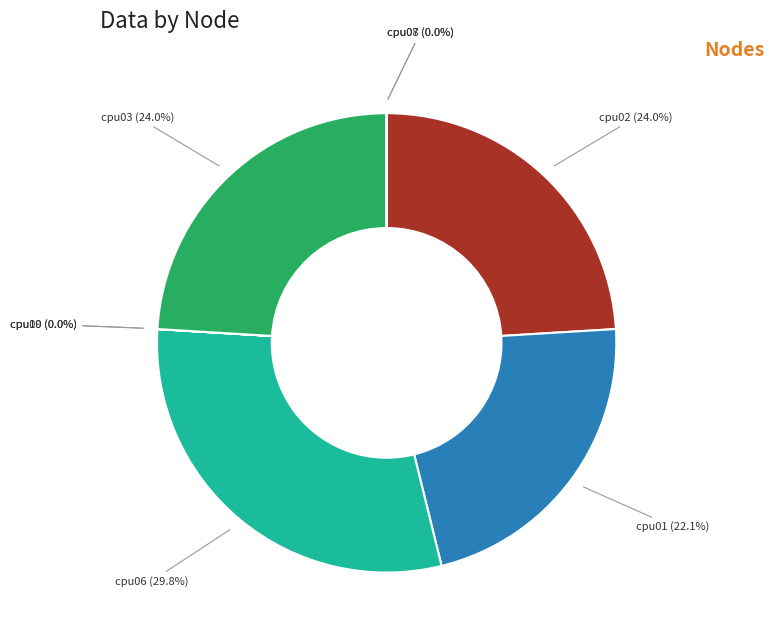

The cpu03 slice represents 34% of the pie. True or false?

False